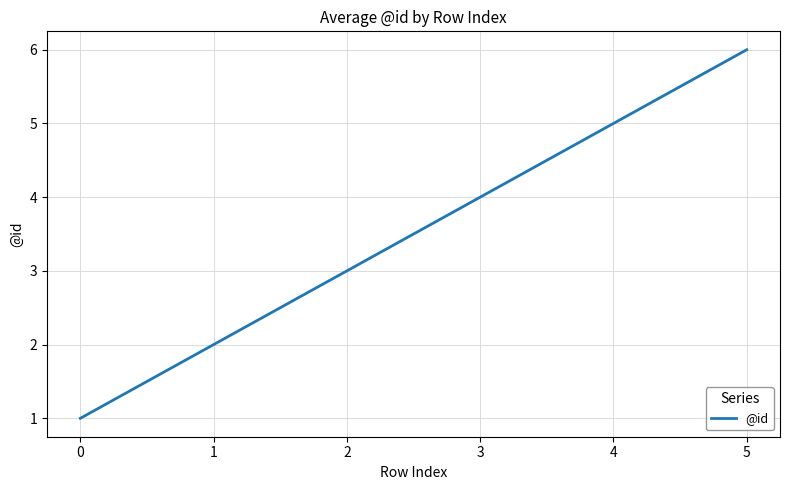

True or false: the data shows 3 at 2.

True